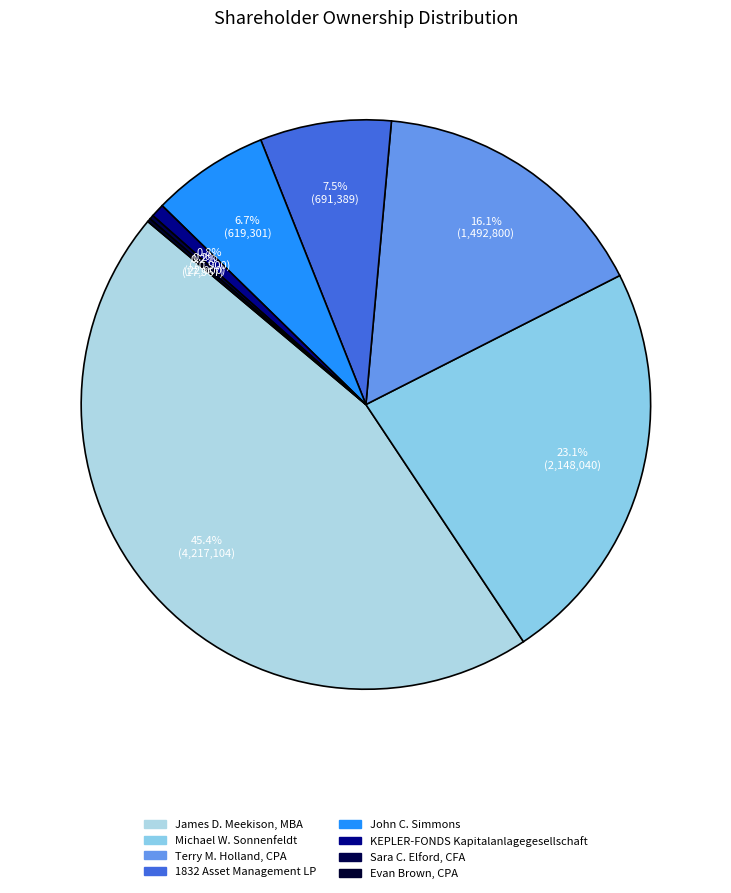

How many slices are in this pie chart?

8